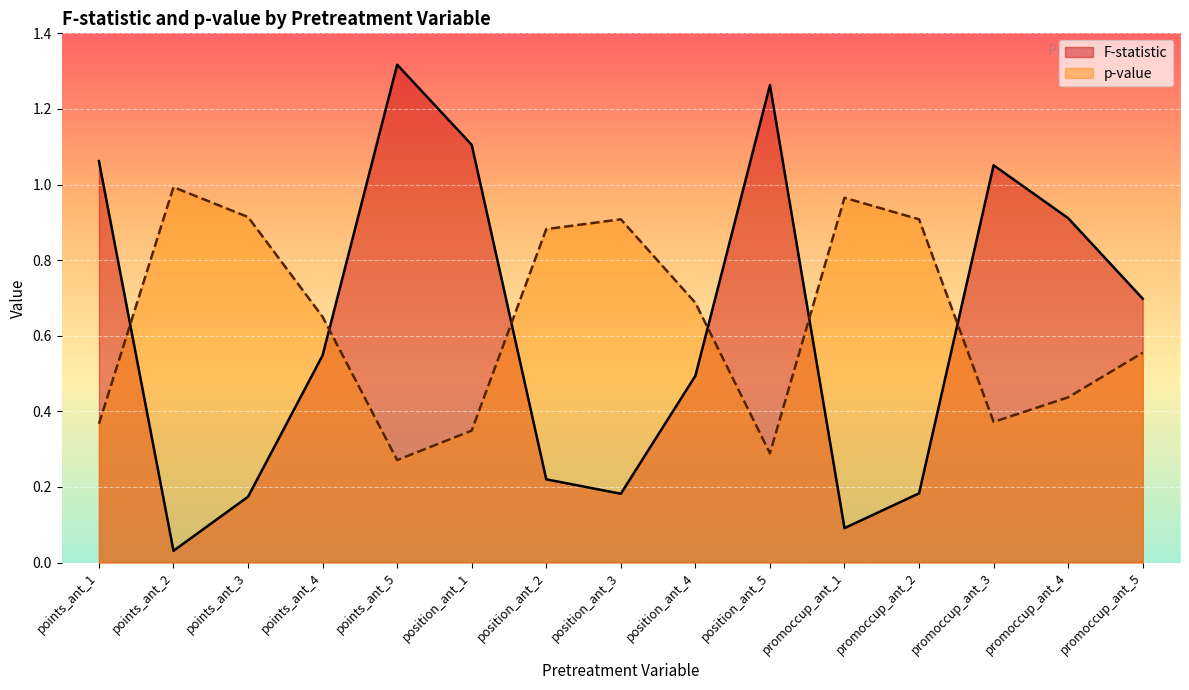

At how many categories does at least one series exceed 0?

15